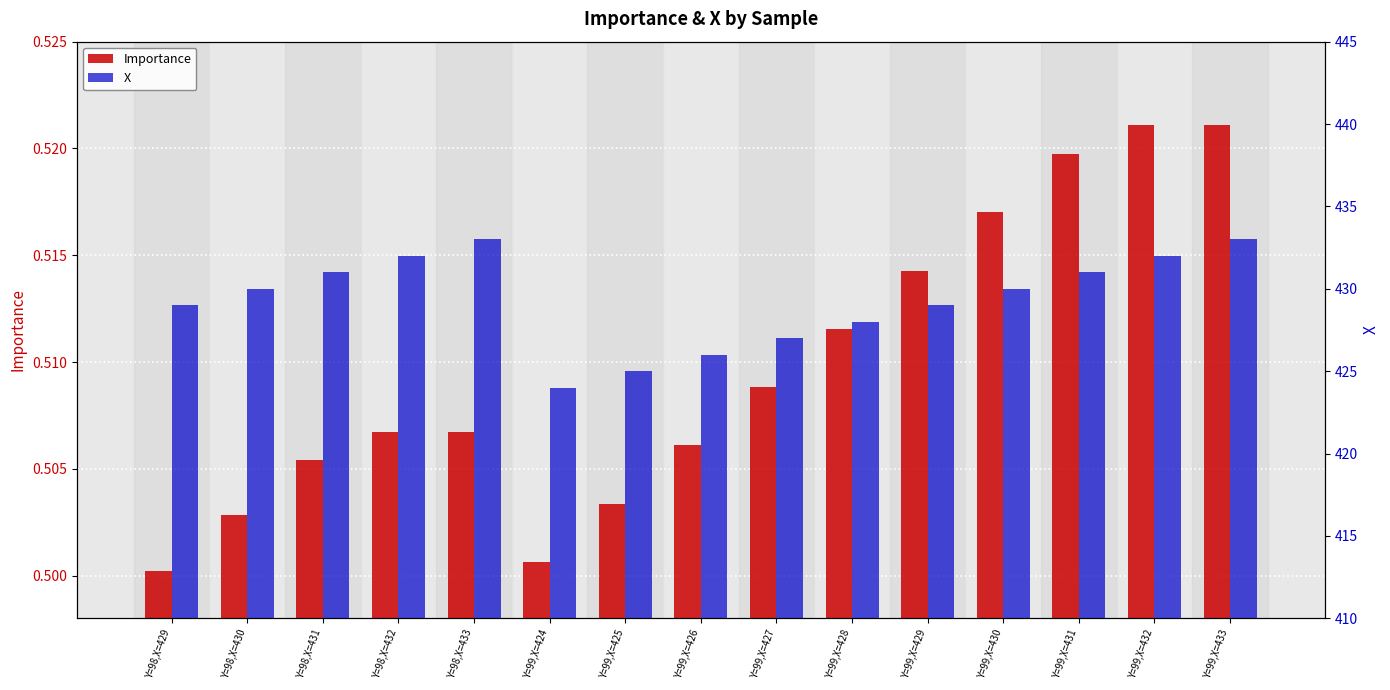

How many bars are there in each group?

2